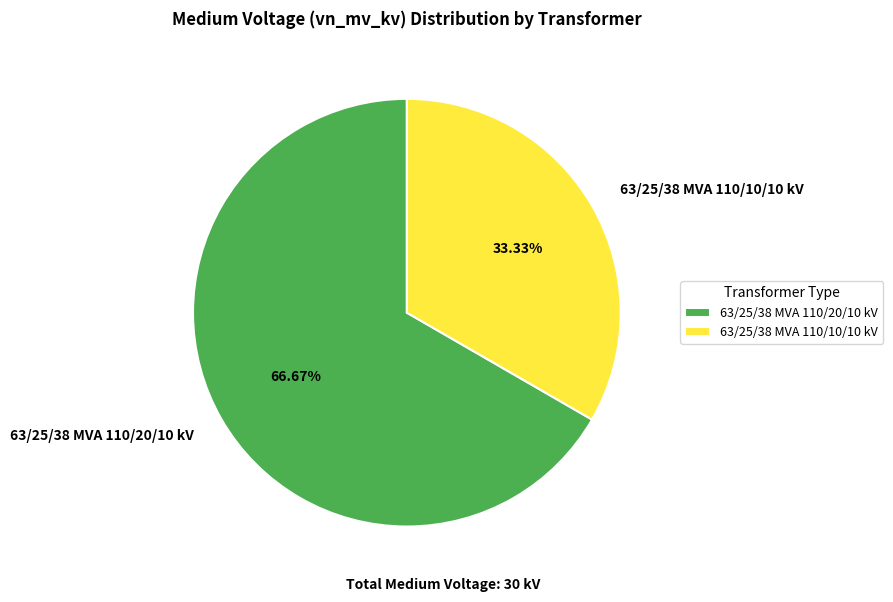

The 63/25/38 MVA 110/10/10 kV slice represents 23% of the pie. True or false?

False